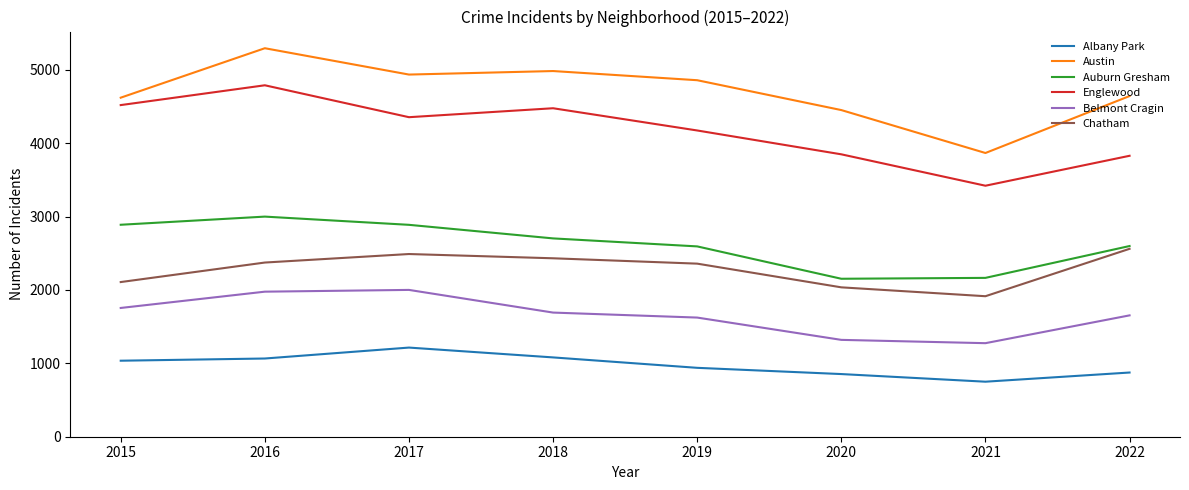

Read the Austin value at 2021, to the nearest 100.

3900